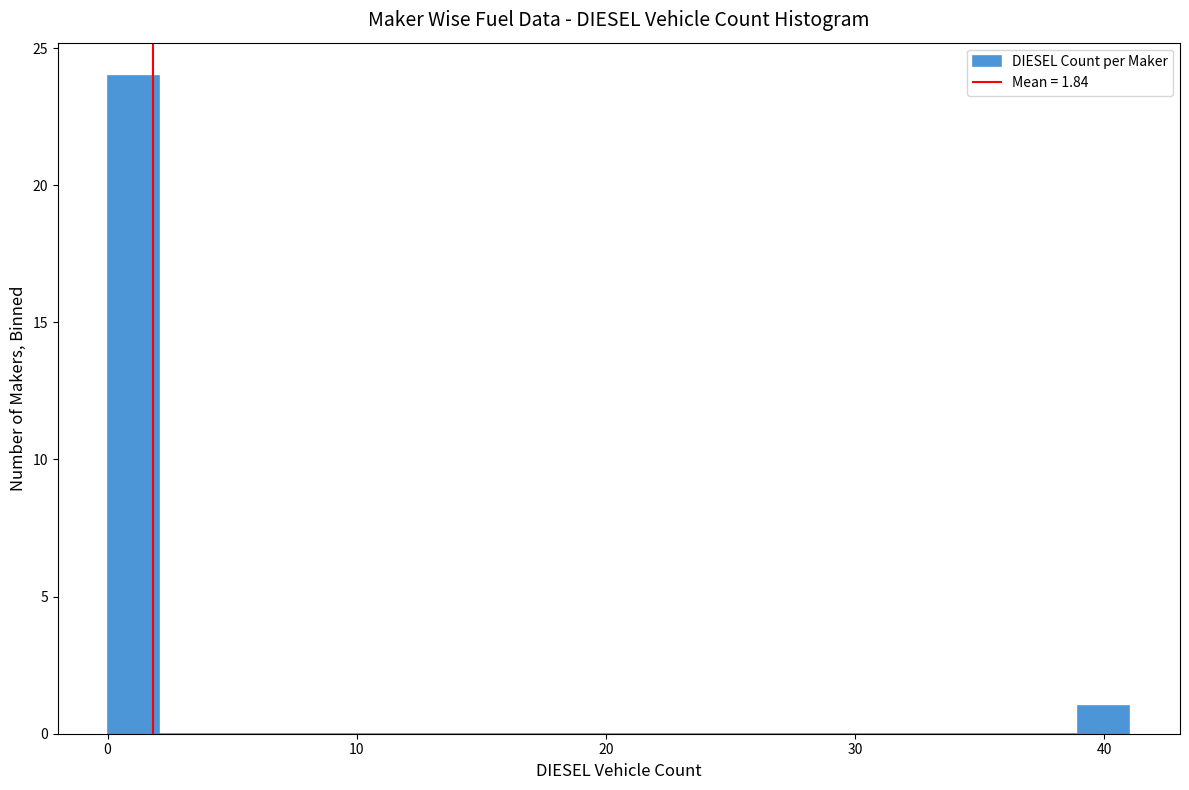

Around what value on the x-axis is the tallest bar? Give the approximate position of its centre, as read against the axis.

1